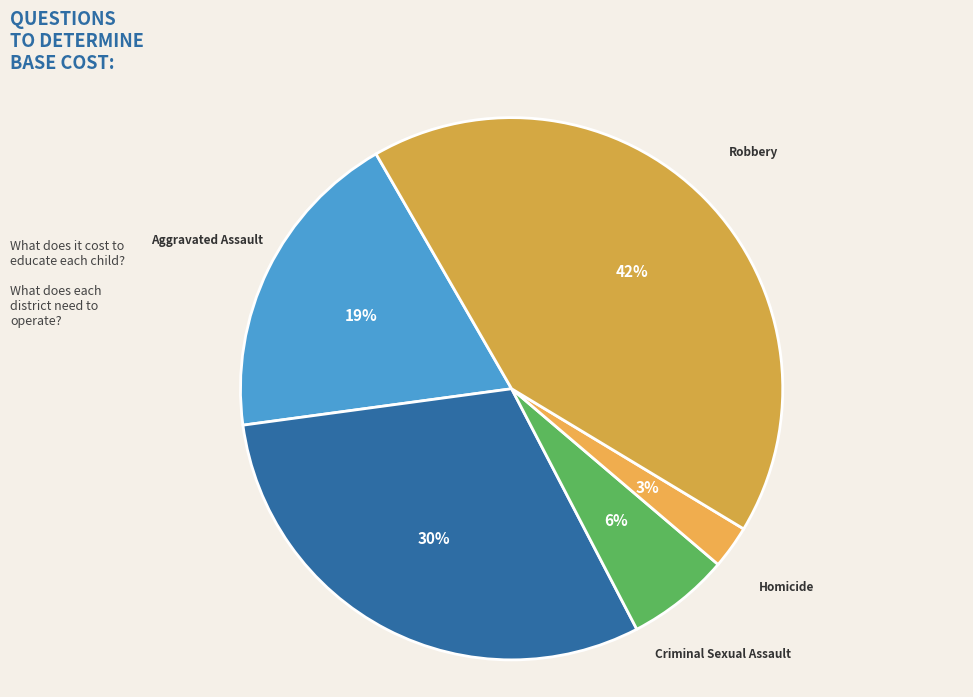

Between Homicide and Criminal Sexual Assault, which is larger?

Criminal Sexual Assault